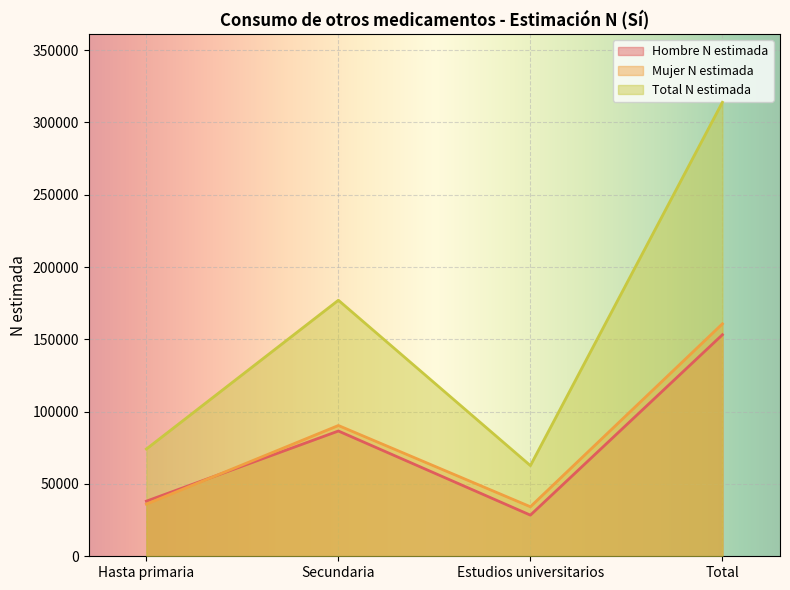

Read the Hombre N estimada value at Total.

153174